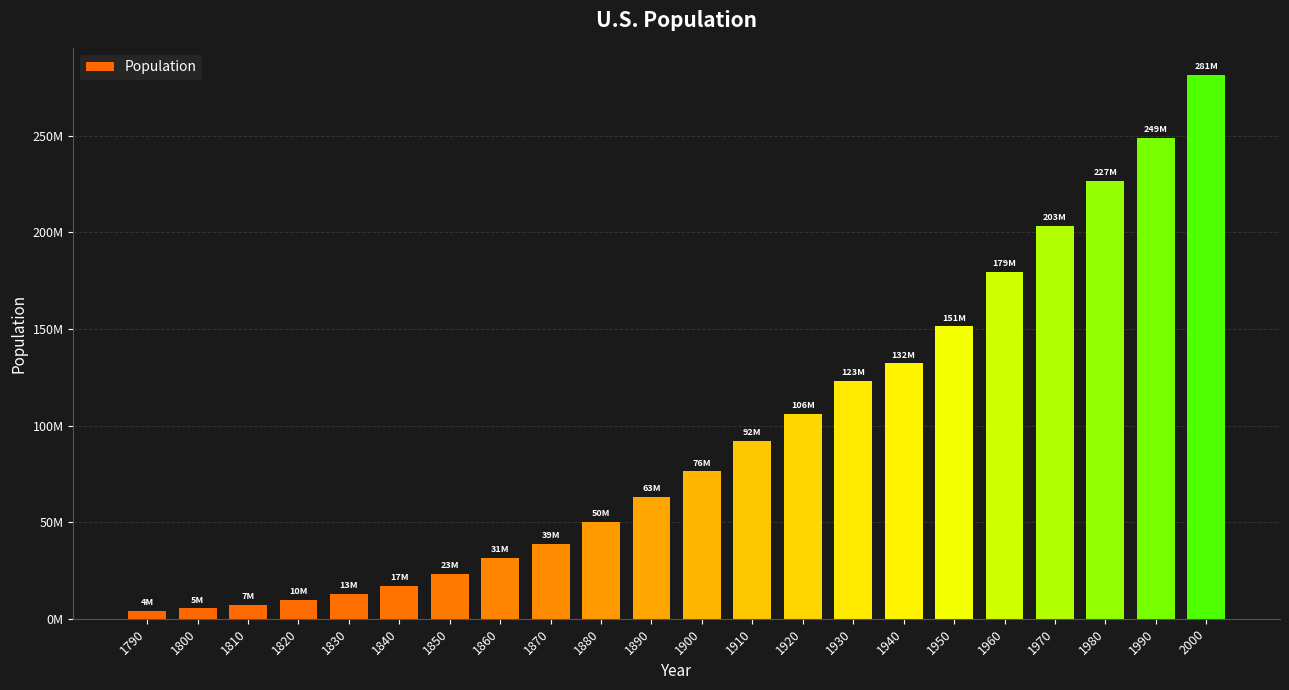

Rank the categories by value from highest to lowest.

2000, 1990, 1980, 1970, 1960, 1950, 1940, 1930, 1920, 1910, 1900, 1890, 1880, 1870, 1860, 1850, 1840, 1830, 1820, 1810, 1800, 1790